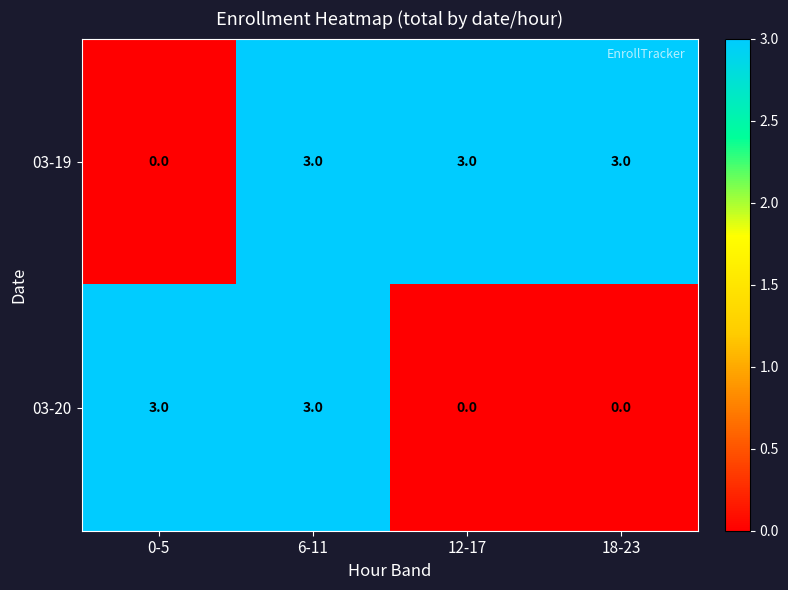

What is the sum of all 03-20 values?

6